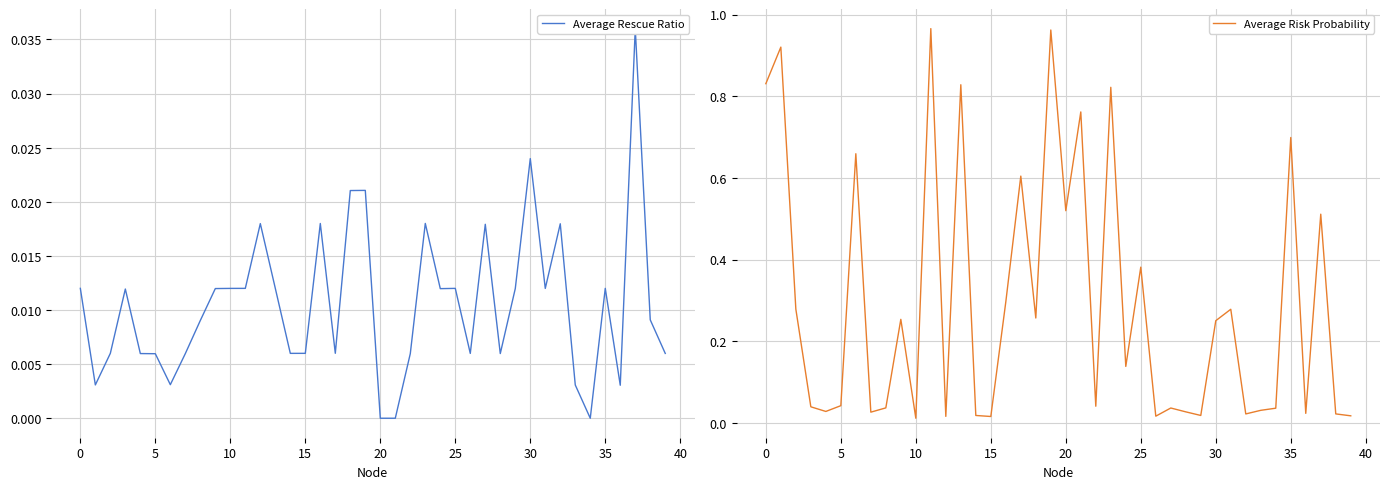

True or false: Average Rescue Ratio has more than 1 points higher than both neighbors.

True